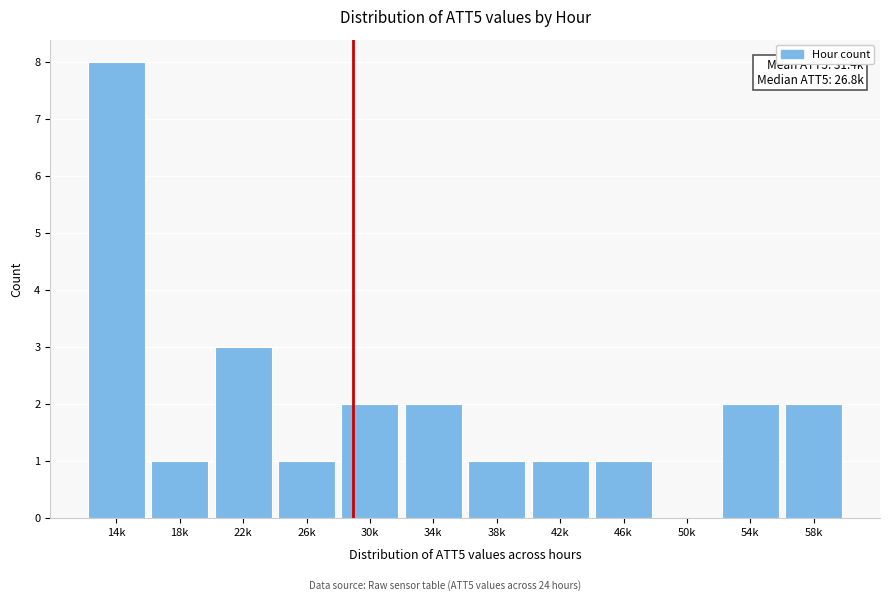

Reading left to right, what are all the values shown in this chart?

14k=8	18k=1	22k=3	26k=1	30k=2	34k=2	38k=1	42k=1	46k=1	50k=0	54k=2	58k=2